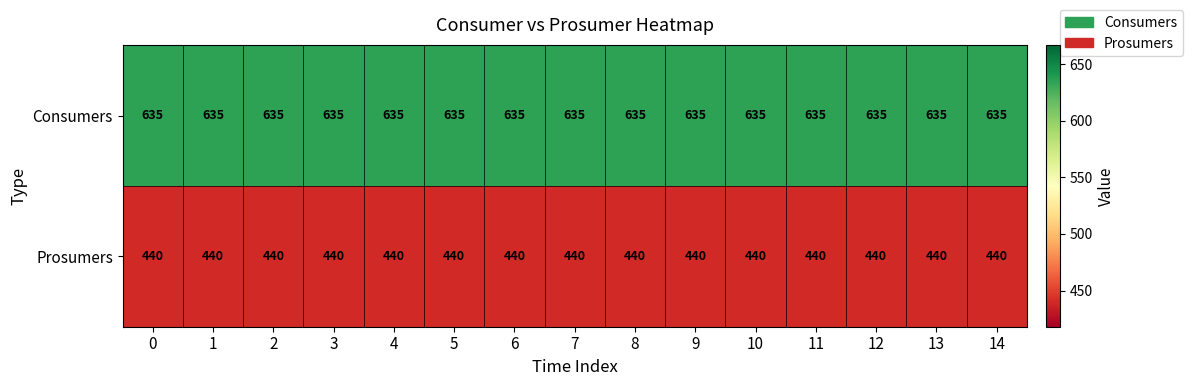

Rank the series by their maximum value, from highest to lowest.

Consumers, Prosumers